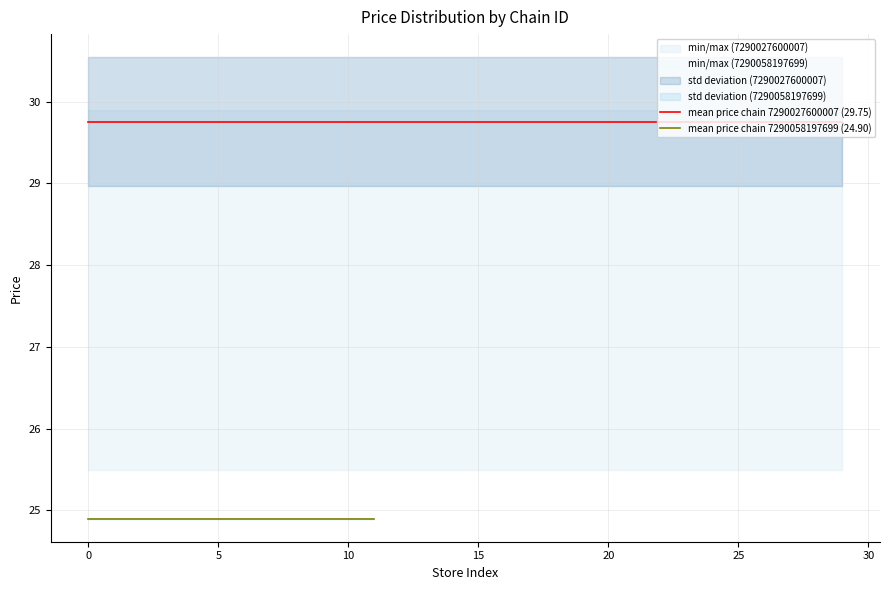

What is the average value of the max_price series?

27.4